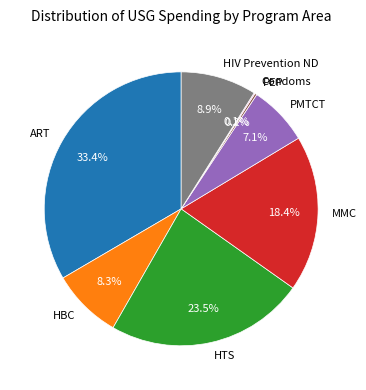

Combined, do HIV Prevention ND and ART account for over 50%?

No